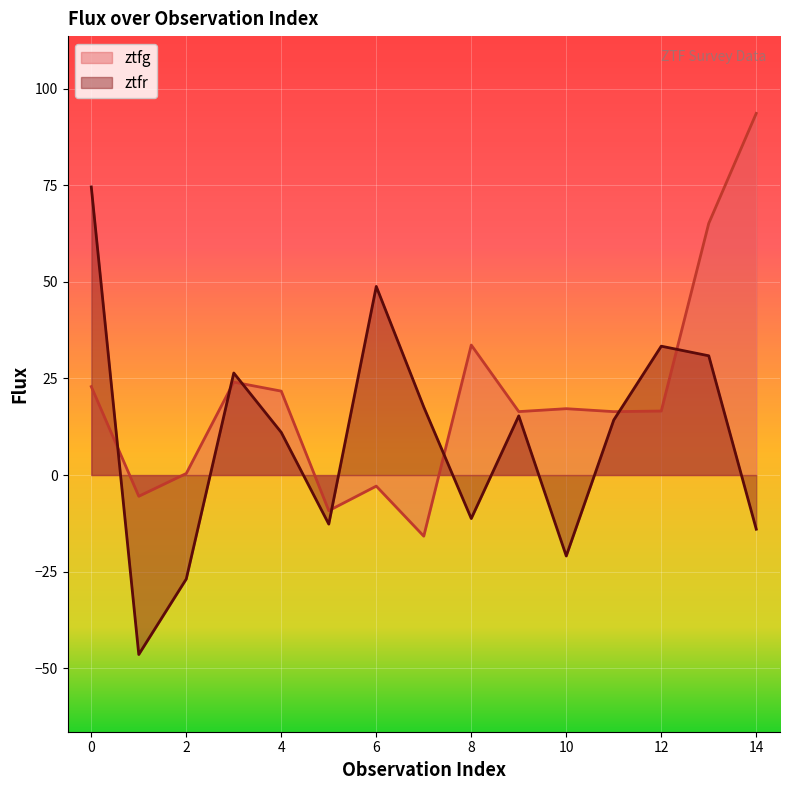

Which label corresponds to the smallest value in the chart?

1